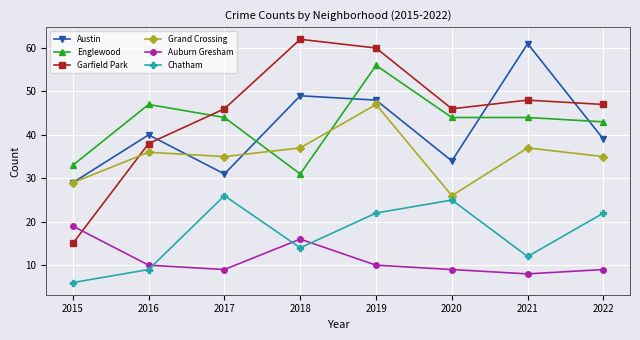

Which series has the largest range (max minus min)?

Garfield Park